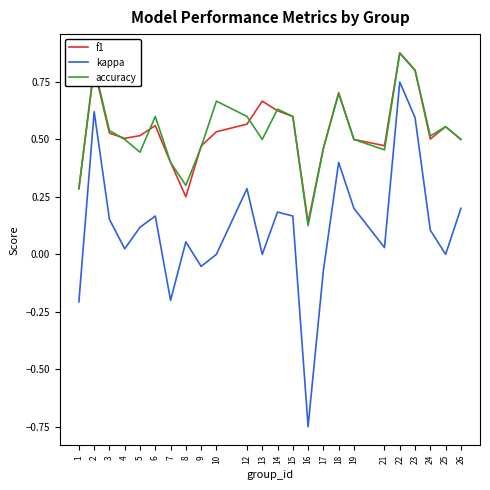

Which series has the largest range (max minus min)?

kappa